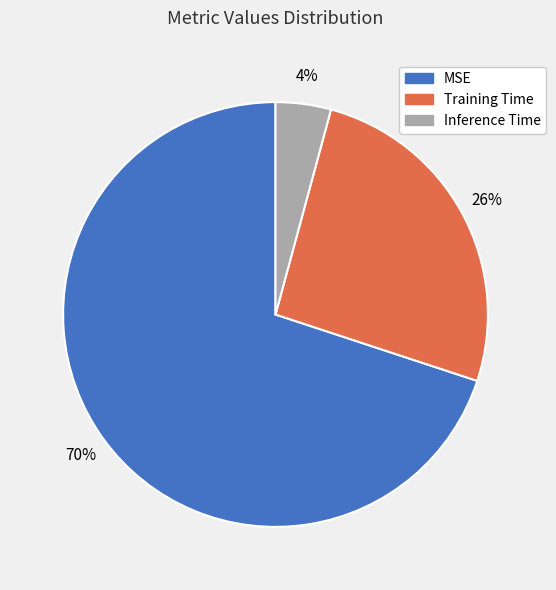

To the nearest percent, what is the average slice percentage?

33%